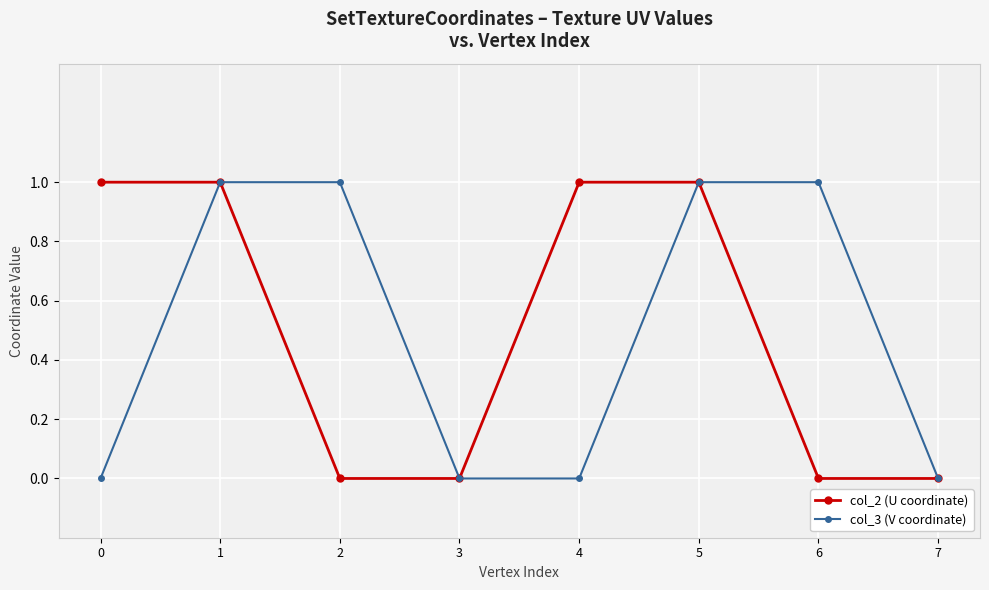

What is the value of the col_2 (U coordinate) point at the 2nd from the left?

1